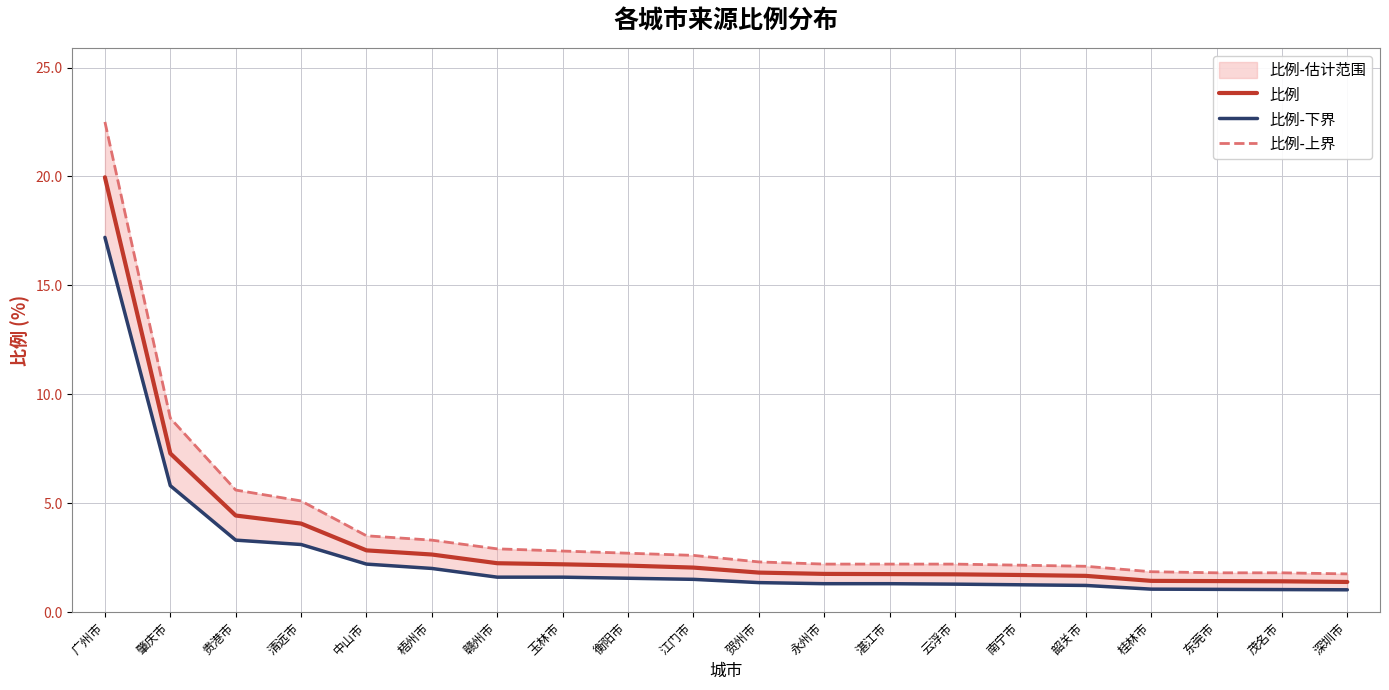

True or false: 比例 and 比例-上界 intersect in this chart.

False